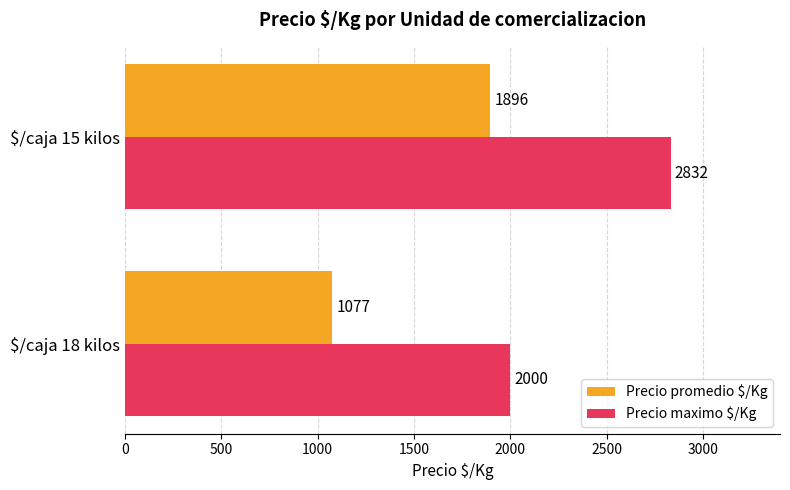

What are all the series names shown in the legend?

Precio promedio $/Kg, Precio maximo $/Kg